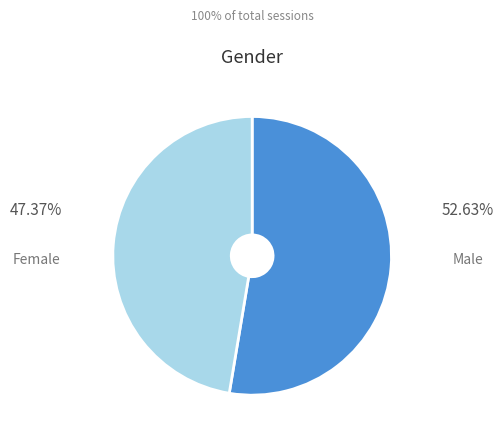

True or false: Male accounts for 59% of the total.

False